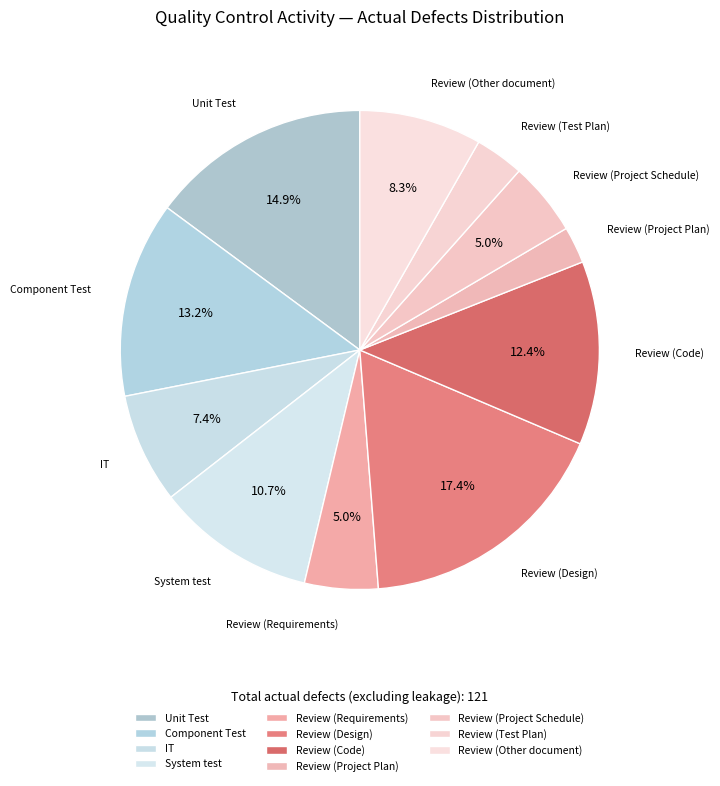

Does Review (Other document) represent more than half of the total?

No